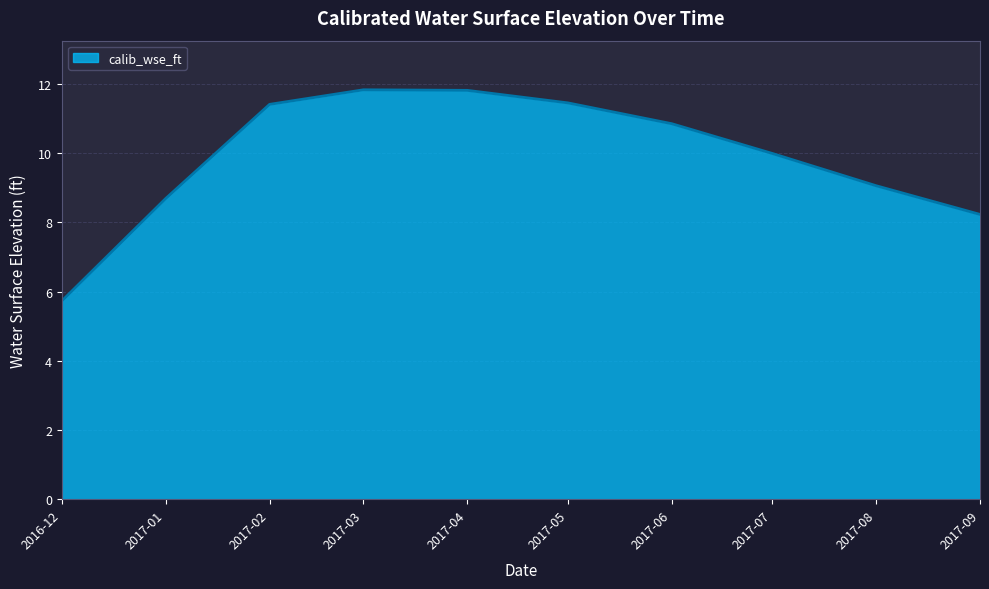

What is the maximum value shown in the chart?

11.8